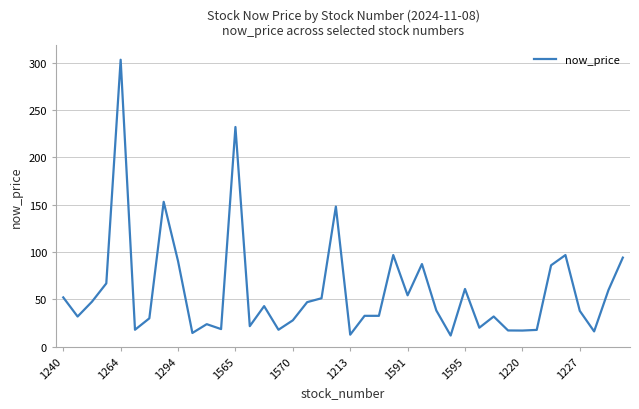

What is the maximum value shown in the chart?

303.0